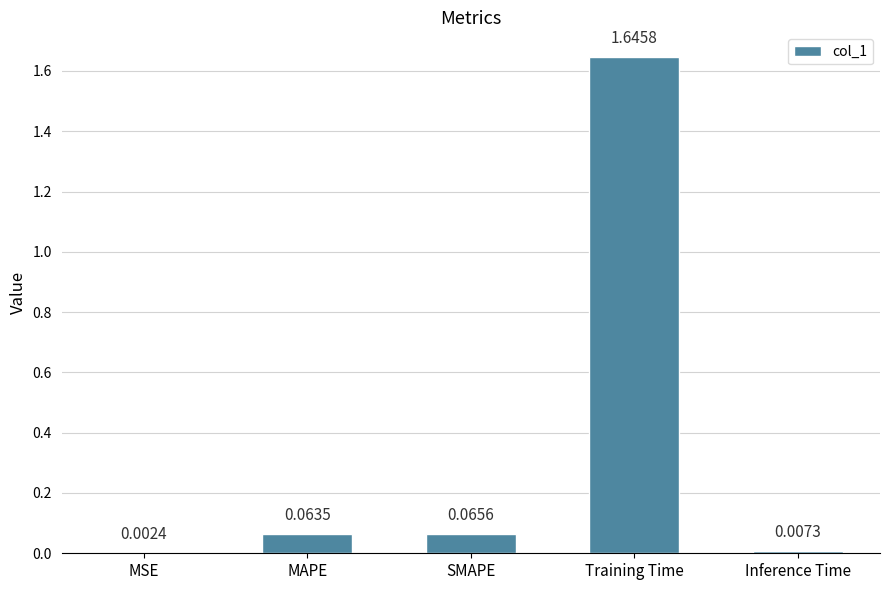

Where is the data nearest to the value 0?

MSE